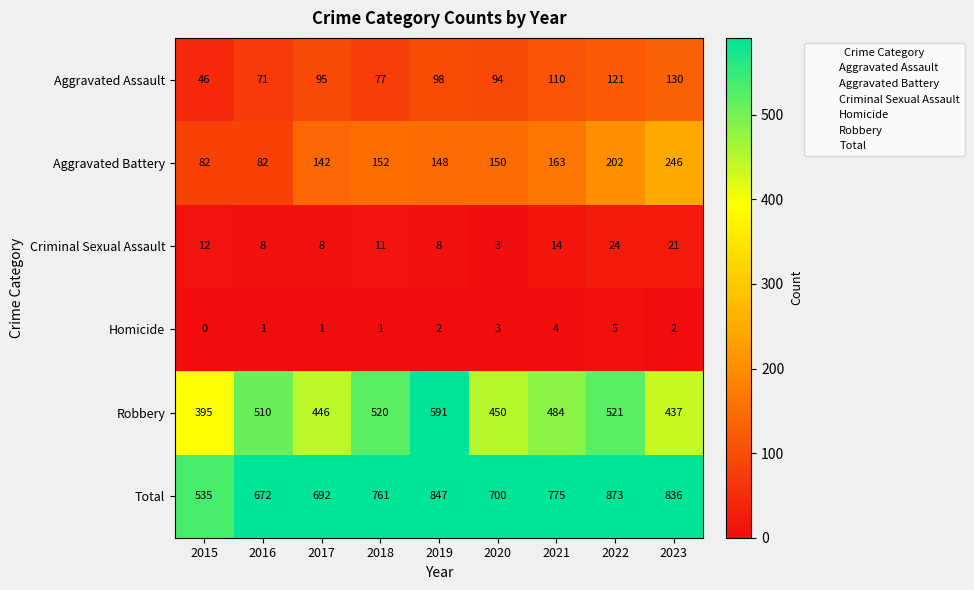

Which series has the widest spread of values?

Total